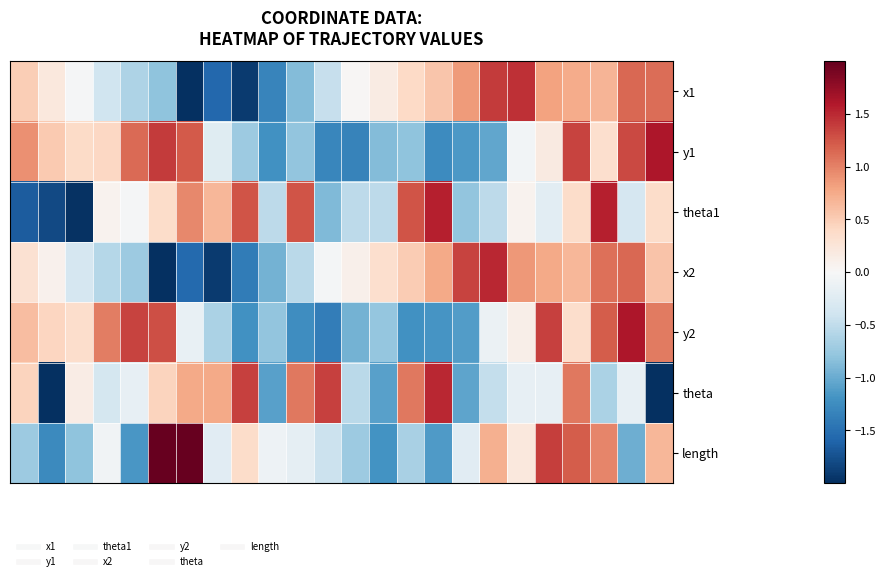

Reading right to left, extract all data points from this chart.

x1: 1.1	1.1	0.7	0.7	0.8	1.5	1.4	0.9	0.6	0.4	0.2	0.0	-0.5	-0.9	-1.3	-1.9	-1.6	-2.0	-0.8	-0.6	-0.4	-0.0	0.2	0.5
y1: 1.6	1.3	0.3	1.3	0.2	-0.1	-1.0	-1.2	-1.3	-0.8	-0.9	-1.3	-1.3	-0.8	-1.2	-0.7	-0.2	1.2	1.4	1.1	0.4	0.4	0.5	0.9
theta1: 0.4	-0.3	1.6	0.4	-0.2	0.1	-0.5	-0.8	1.6	1.3	-0.5	-0.5	-0.9	1.3	-0.5	1.3	0.7	1.0	0.4	-0.0	0.1	-2.0	-1.8	-1.7
x2: 0.6	1.1	1.1	0.7	0.8	0.9	1.5	1.3	0.8	0.5	0.3	0.1	-0.0	-0.5	-0.9	-1.4	-1.9	-1.6	-2.0	-0.7	-0.6	-0.3	0.1	0.3
y2: 1.0	1.6	1.2	0.3	1.4	0.1	-0.1	-1.1	-1.2	-1.2	-0.8	-0.9	-1.4	-1.2	-0.8	-1.2	-0.6	-0.1	1.3	1.4	1.0	0.4	0.4	0.6
theta: -2.0	-0.2	-0.6	1.1	-0.2	-0.2	-0.5	-1.1	1.5	1.1	-1.1	-0.5	1.4	1.1	-1.1	1.4	0.8	0.8	0.4	-0.2	-0.4	0.1	-2.1	0.4
length: 0.7	-1.0	1.0	1.2	1.4	0.2	0.7	-0.2	-1.1	-0.6	-1.2	-0.7	-0.4	-0.2	-0.1	0.4	-0.2	2.2	2.1	-1.2	-0.1	-0.8	-1.3	-0.7